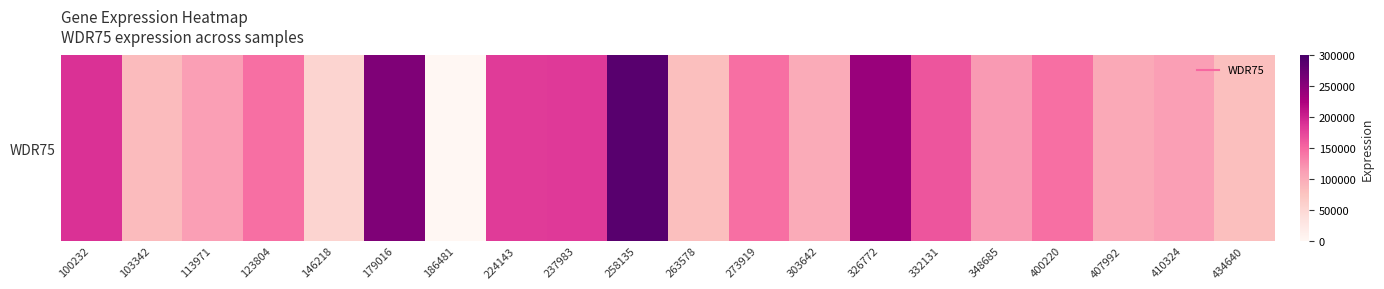

How many data points are less than 145019?

10